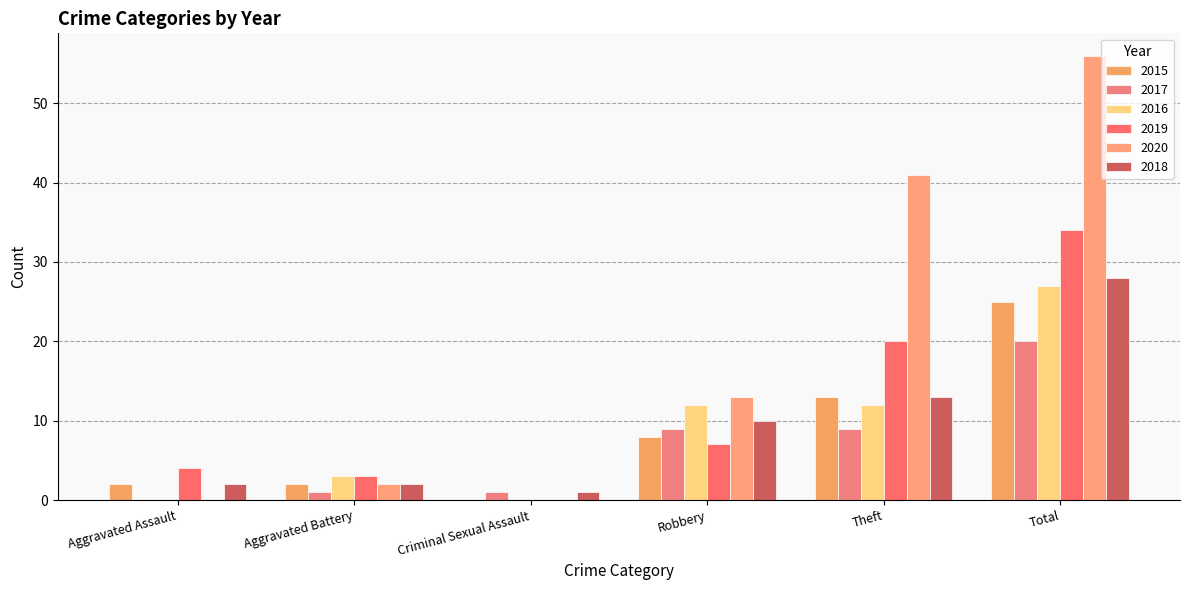

How many groups of bars are there?

6